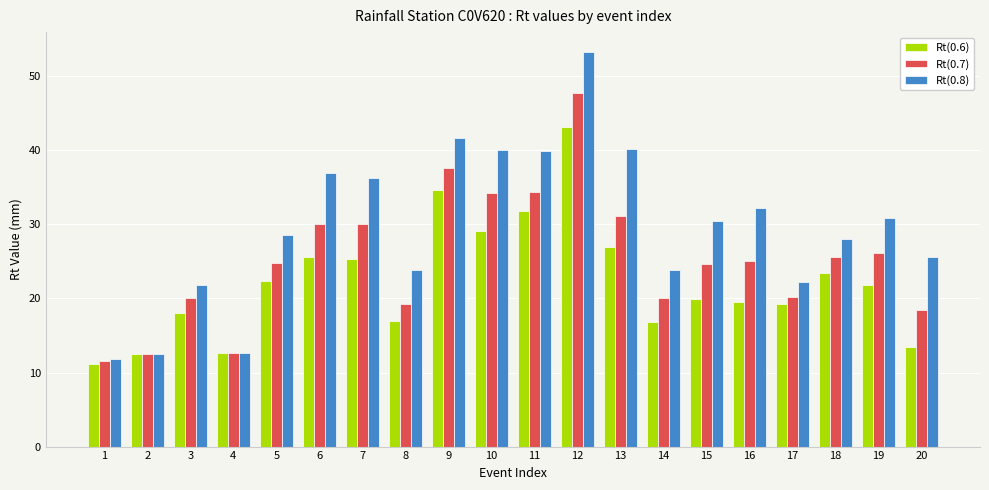

What is the difference between the highest and lowest values at 8?

6.9